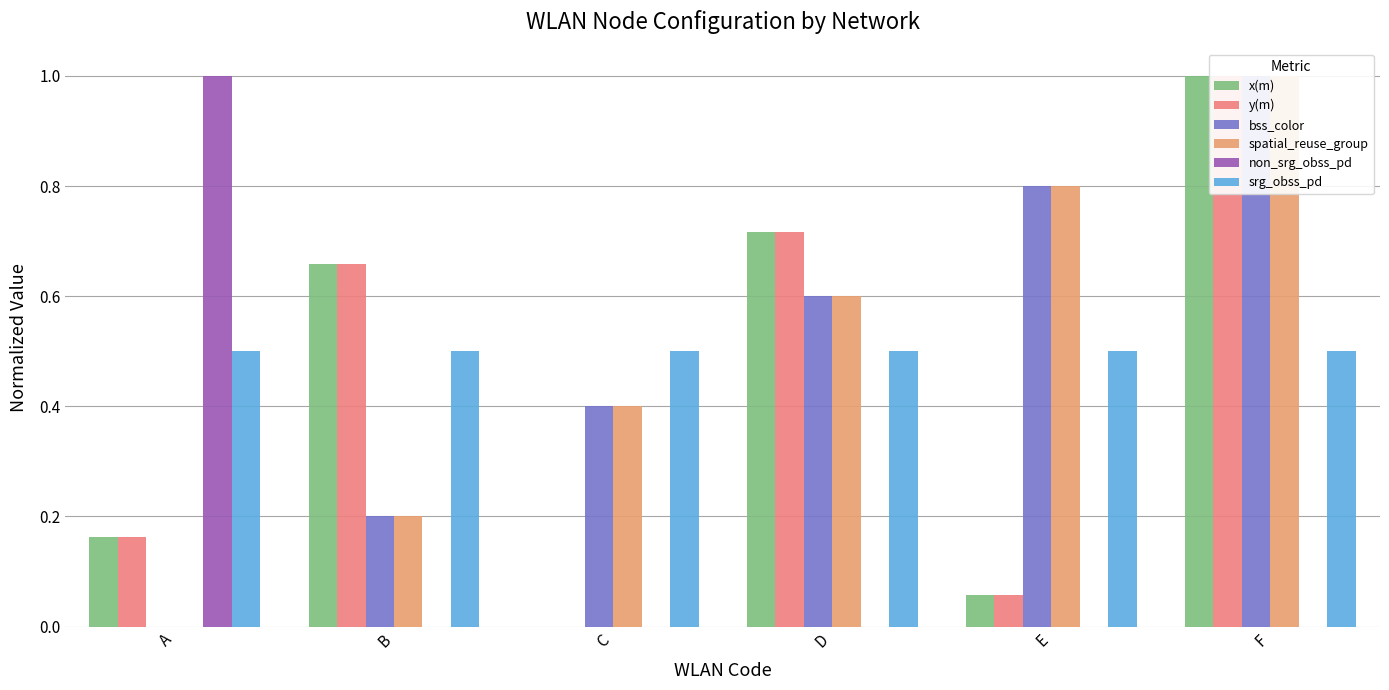

Where is bss_color nearest to the value 0?

A